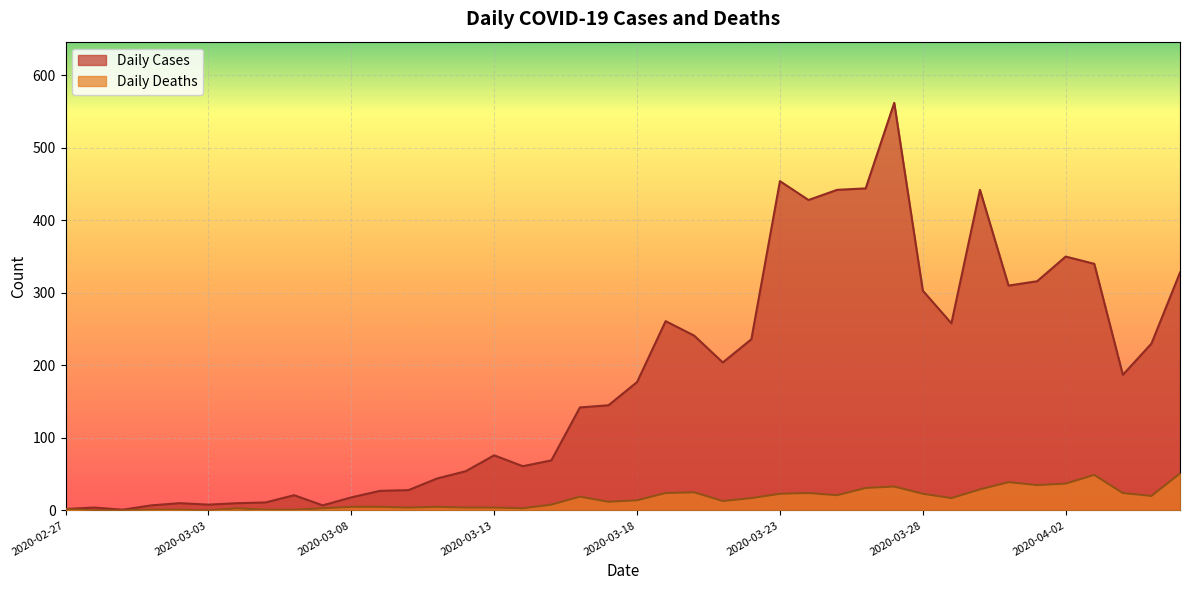

Between 2020-03-09 and 2020-03-06, which is larger?

2020-03-09